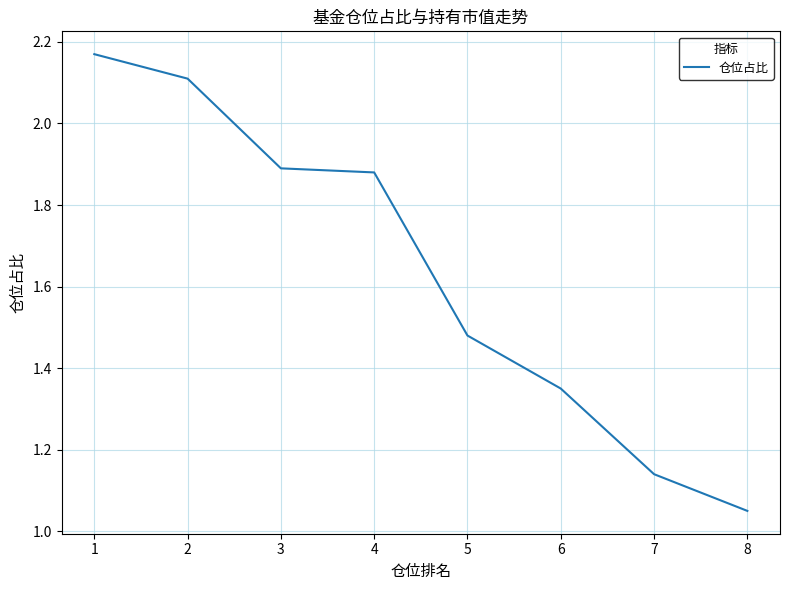

What is the average value?

1.6